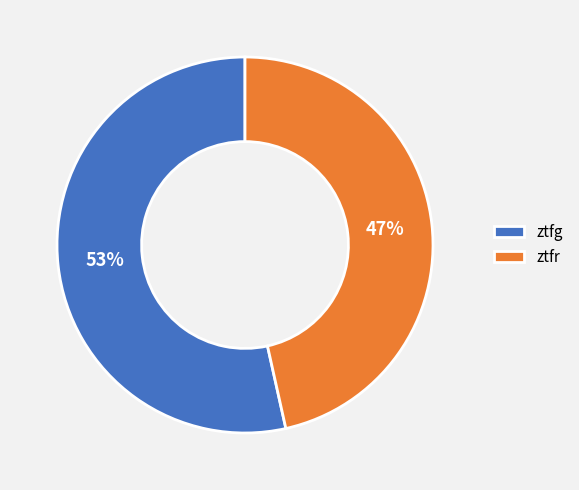

How many segments does this pie chart have?

2